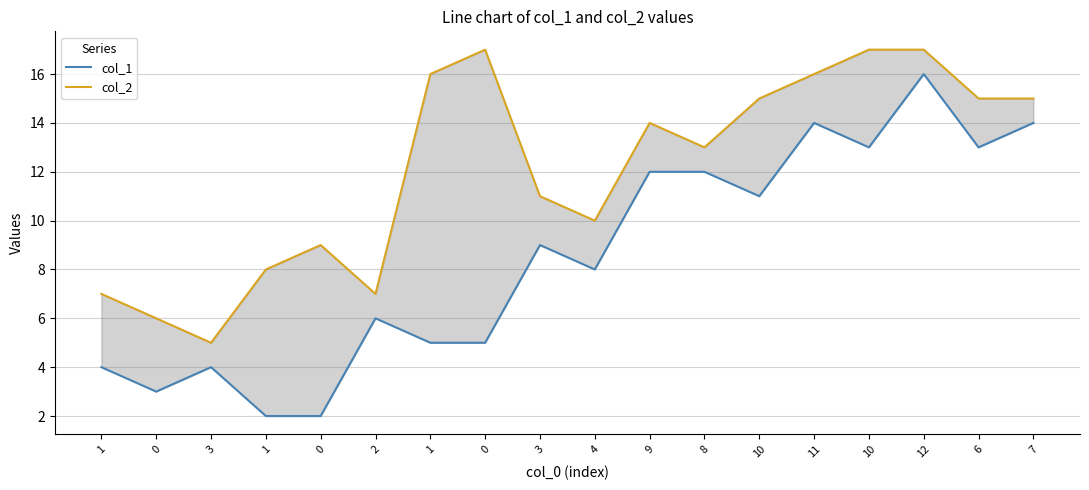

Which category has the lowest value in the col_2 series?

3